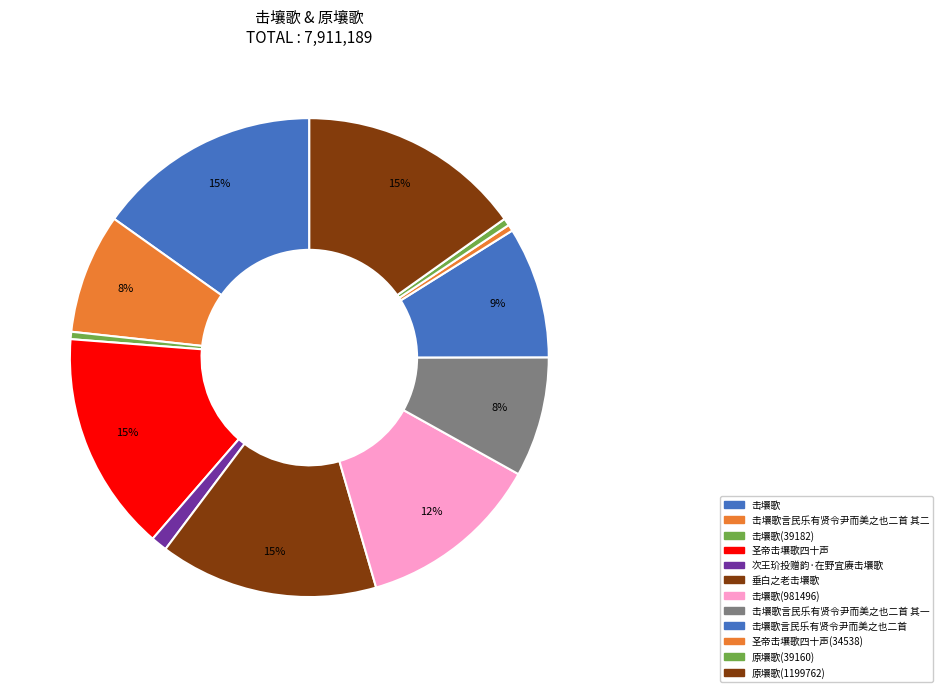

Count the number of slices in the pie.

12